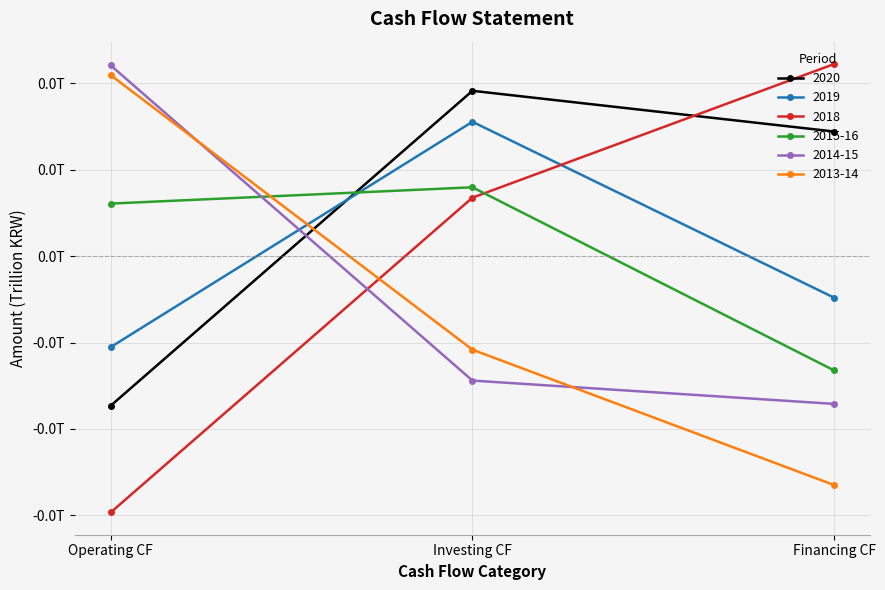

Does the chart have visible grid lines?

Yes